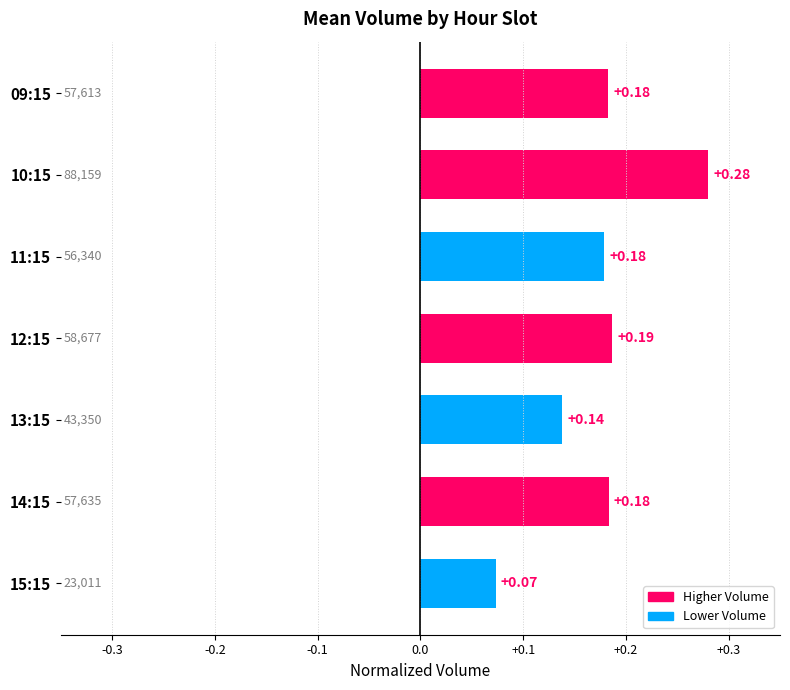

Which label corresponds to the smallest value in the chart?

15:15